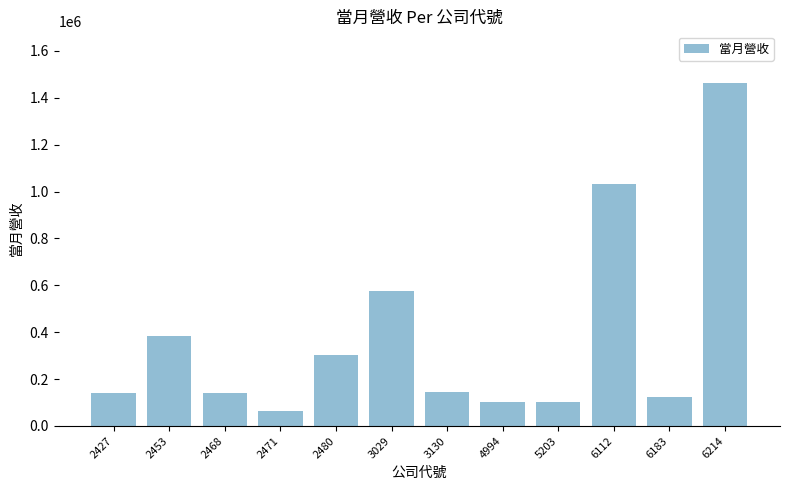

What is the change in value from 4994 to 5203?

-754